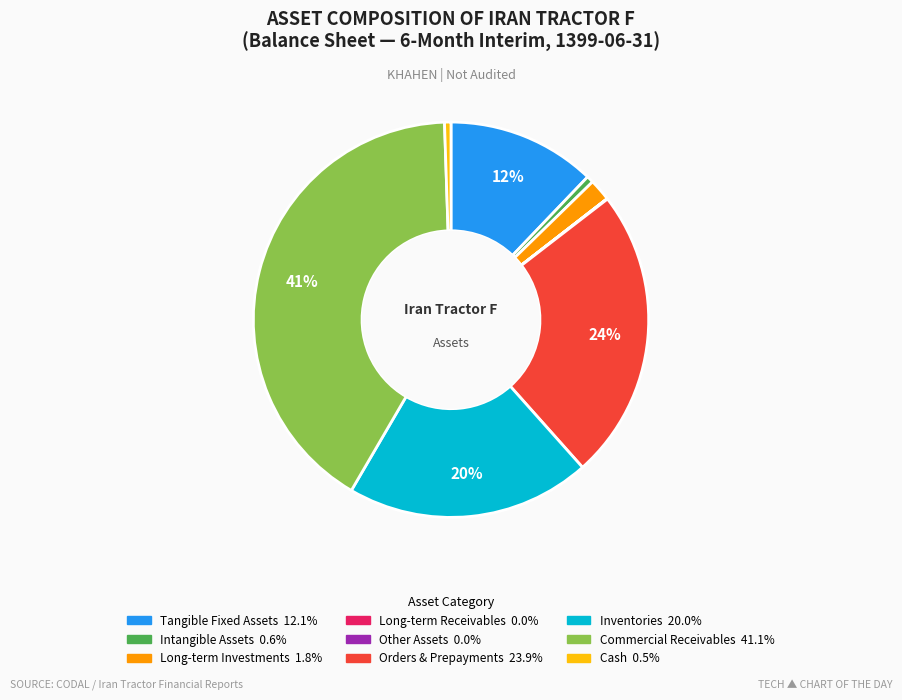

Does any single category account for the majority?

No